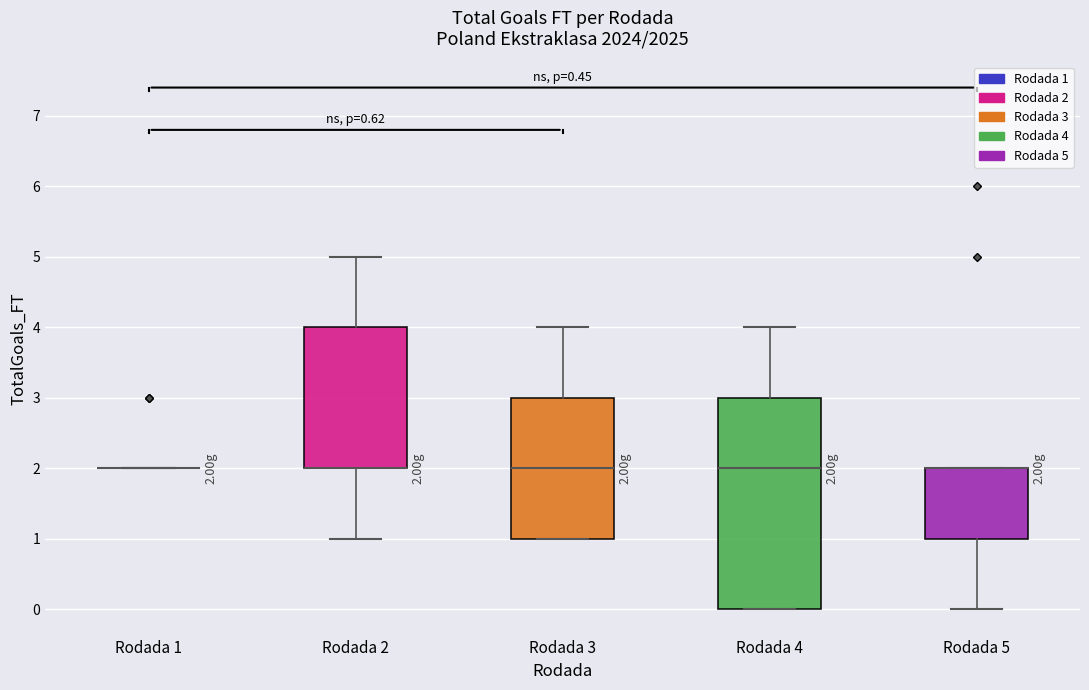

Which box is the tallest, from its lower edge to its upper edge?

Rodada 4